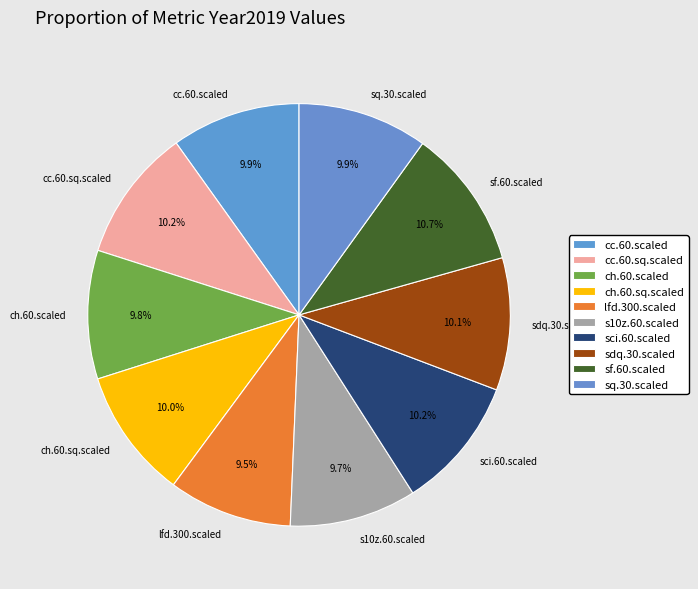

What is the largest slice in the pie chart?

sf.60.scaled